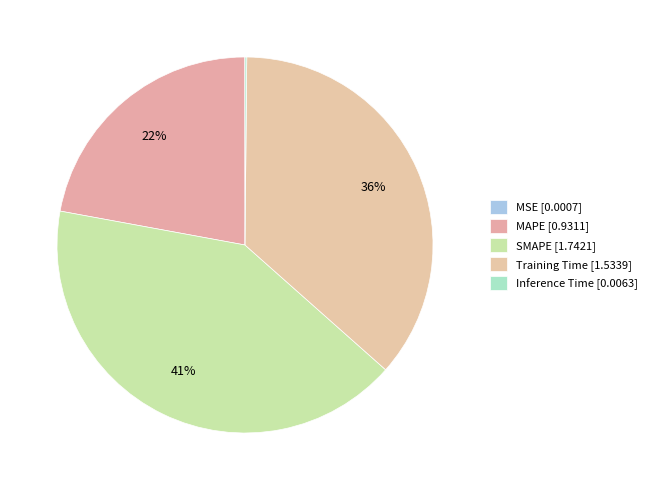

What is the change in value from MAPE to SMAPE?

+0.8